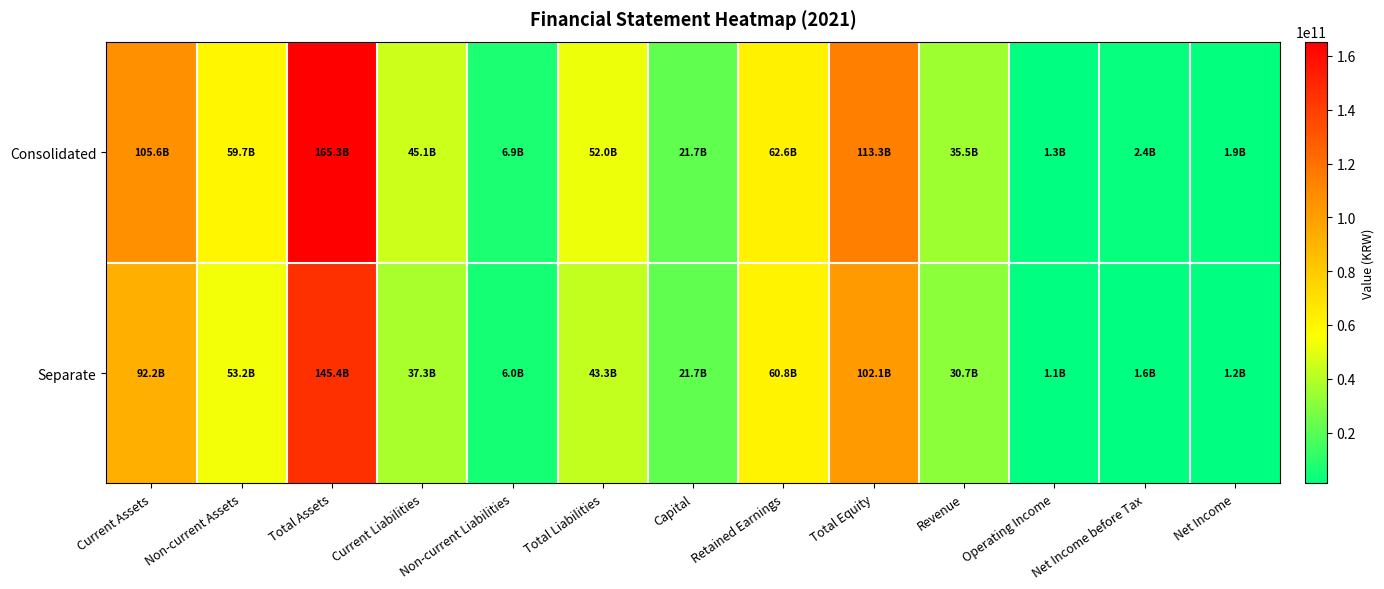

Reading left to right, what are all the values shown in this chart?

Consolidated: Current Assets=105642382263	Non-current Assets=59667983814	Total Assets=165310366077	Current Liabilities=45070442754	Non-current Liabilities=6895947775	Total Liabilities=51966390529	Capital=21668807500	Retained Earnings=62557596896	Total Equity=113343975548	Revenue=35469102024	Operating Income=1333694461	Net Income before Tax=2363451661	Net Income=1942411460
Separate: Current Assets=92224839509	Non-current Assets=53196570722	Total Assets=145421410231	Current Liabilities=37313554131	Non-current Liabilities=5997135796	Total Liabilities=43310689927	Capital=21668807500	Retained Earnings=60807704903	Total Equity=102110720304	Revenue=30657515953	Operating Income=1057133068	Net Income before Tax=1565179231	Net Income=1220101619